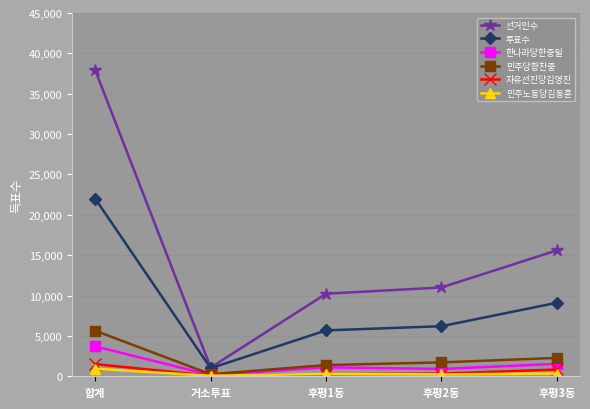

How many data points does each series have?

5